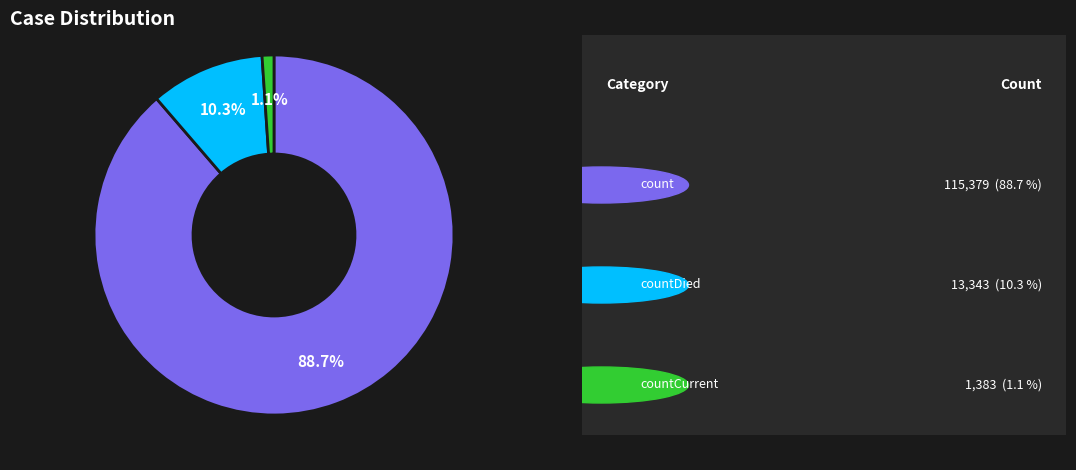

Is there any slice that represents more than half of the pie?

Yes